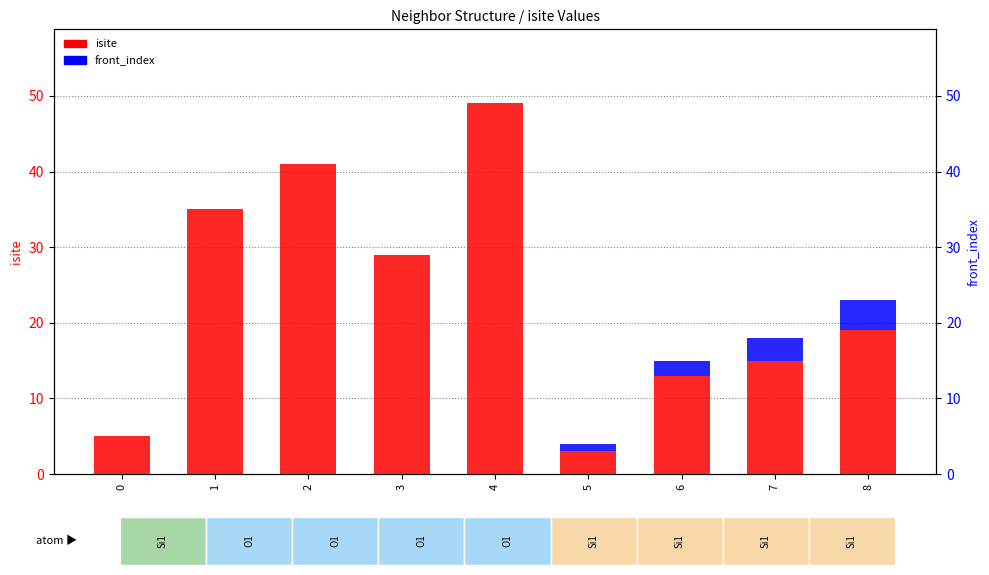

Reading left to right, transcribe all the data shown in this chart.

isite: 5	35	41	29	49	3	13	15	19
front_index: 0	0	0	0	0	1	2	3	4